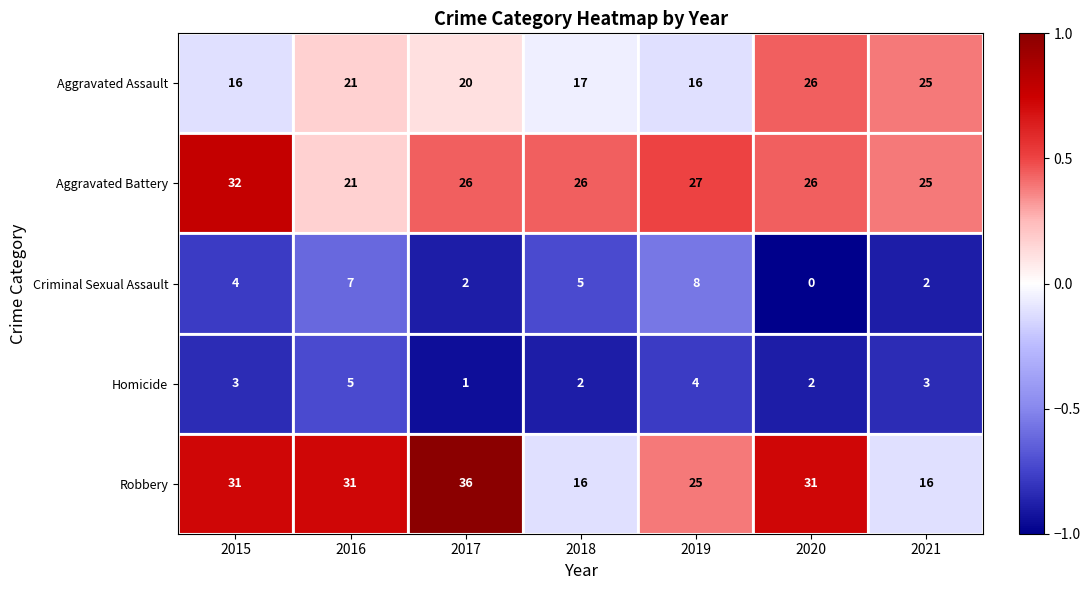

Is it true that Homicide equals 3 at 2015?

True